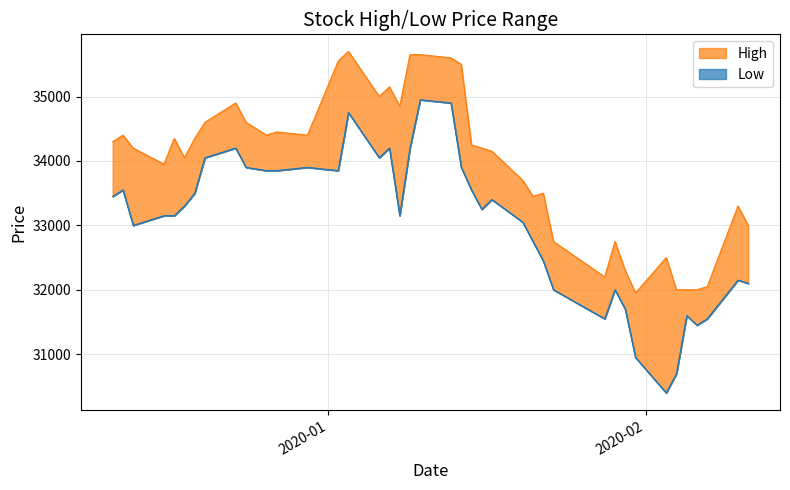

Reading left to right, extract all data points from this chart.

High: 34300	34400	34200	33950	34350	34050	34350	34600	34900	34600	34400	34450	34400	35550	35700	35000	35150	34850	35650	35650	35600	35500	34250	34200	34150	33700	33450	33500	32750	32200	32750	32300	31950	32500	32000	32000	32000	32050	33300	33000
Low: 33450	33550	33000	33150	33150	33300	33500	34050	34200	33900	33850	33850	33900	33850	34750	34050	34200	33150	34200	34950	34900	33900	33550	33250	33400	33050	32750	32450	32000	31550	32000	31700	30950	30400	30700	31600	31450	31550	32150	32100